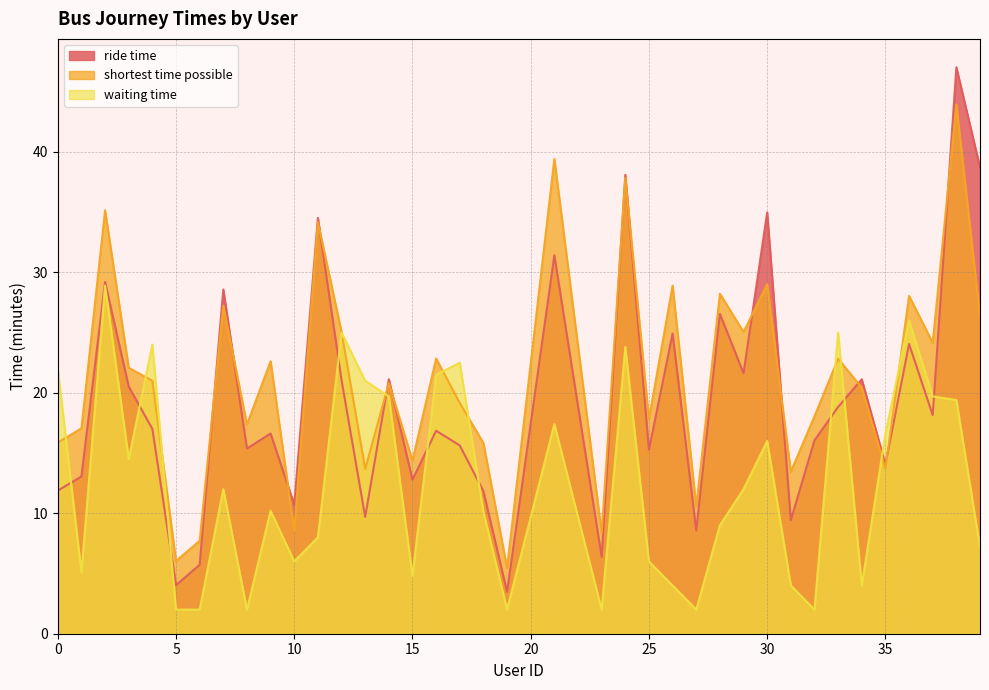

What is the difference between the second highest and second lowest values in the ride time series?

34.7